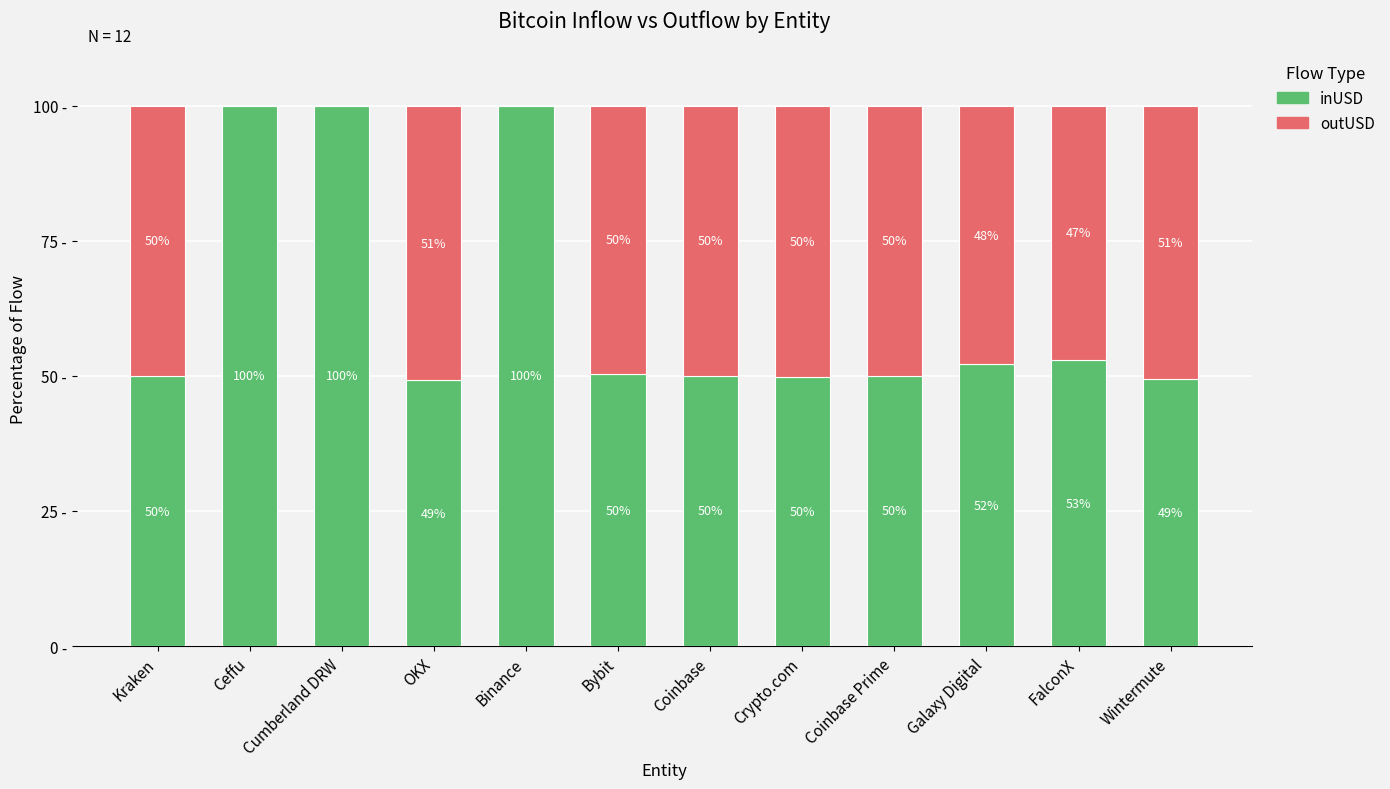

Are the bars horizontal?

No